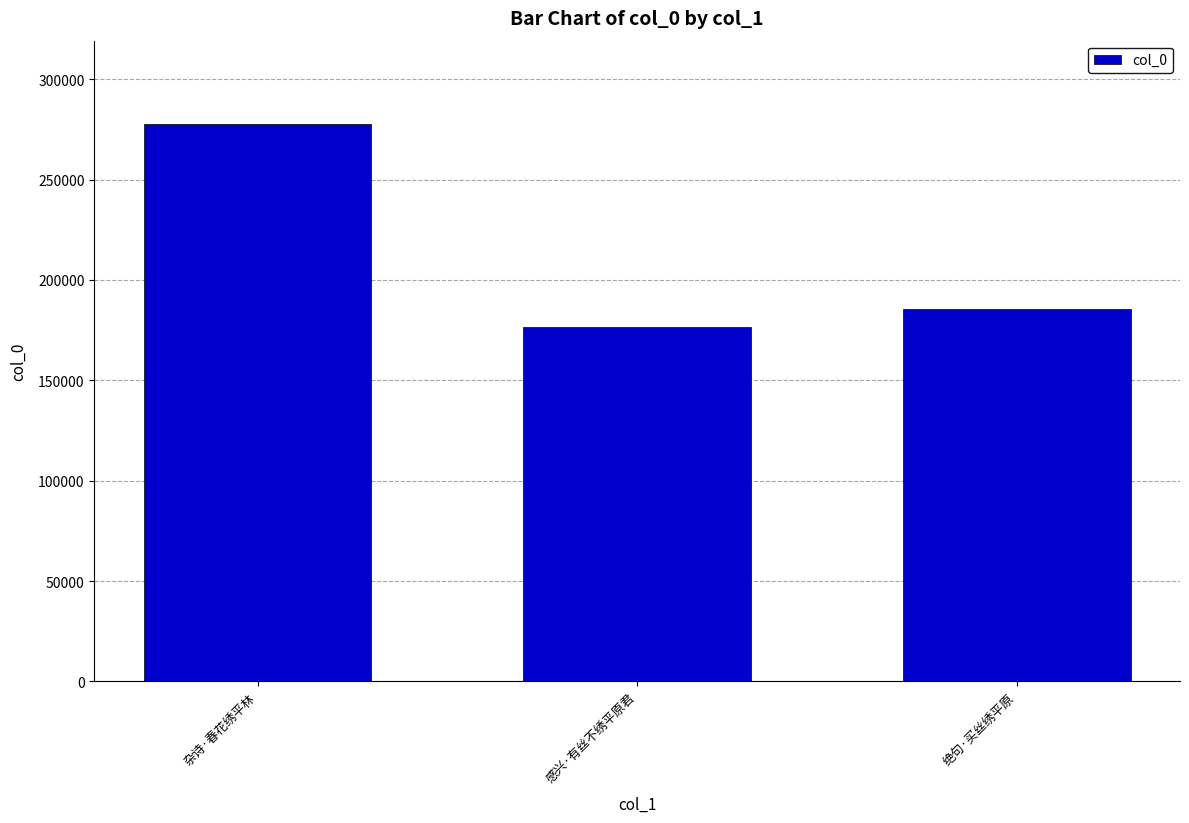

At which category does the chart reach its minimum across all series?

感兴·有丝不绣平原君